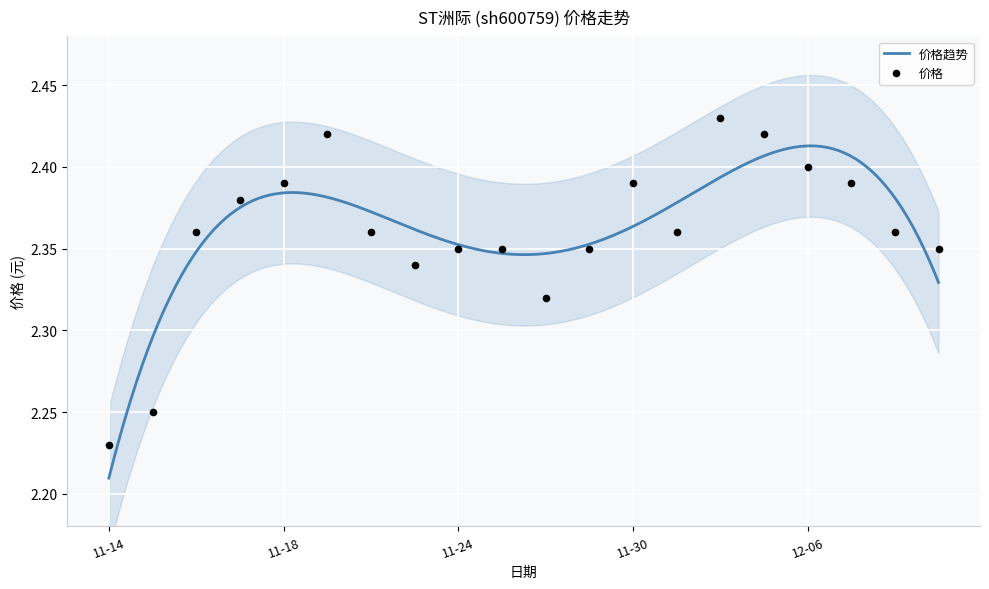

Which has a higher value, 2022-12-01 or 2022-11-28?

2022-12-01